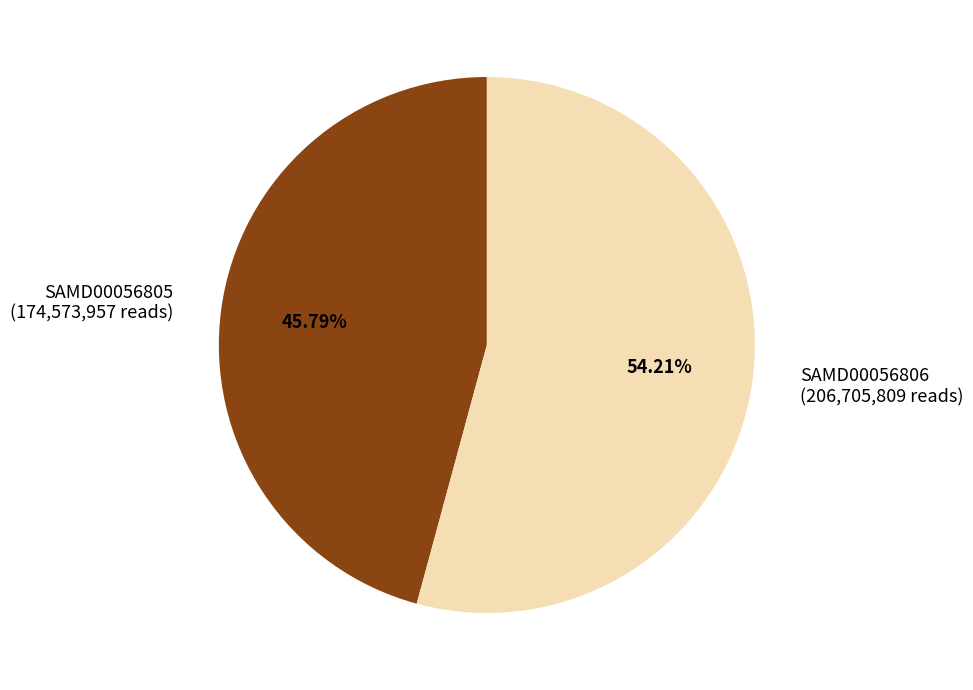

How many segments does this pie chart have?

2